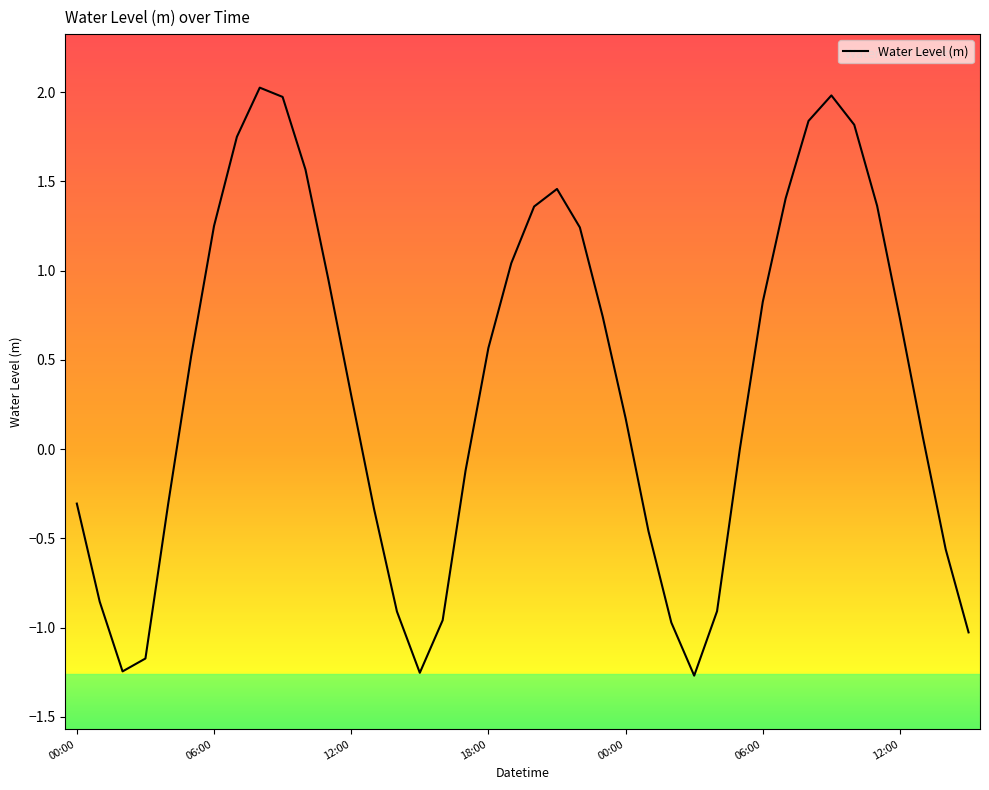

What is the greatest value displayed?

2.0